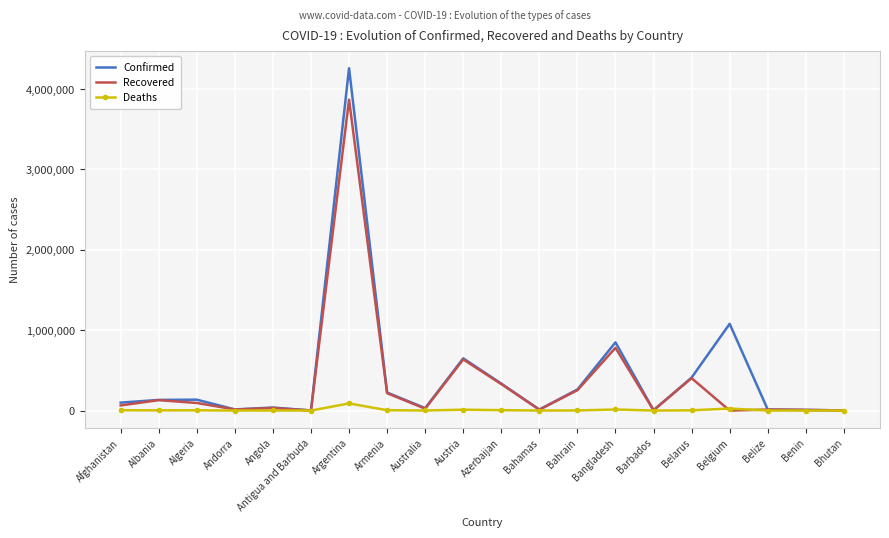

What is the maximum value shown in the chart?

4258394